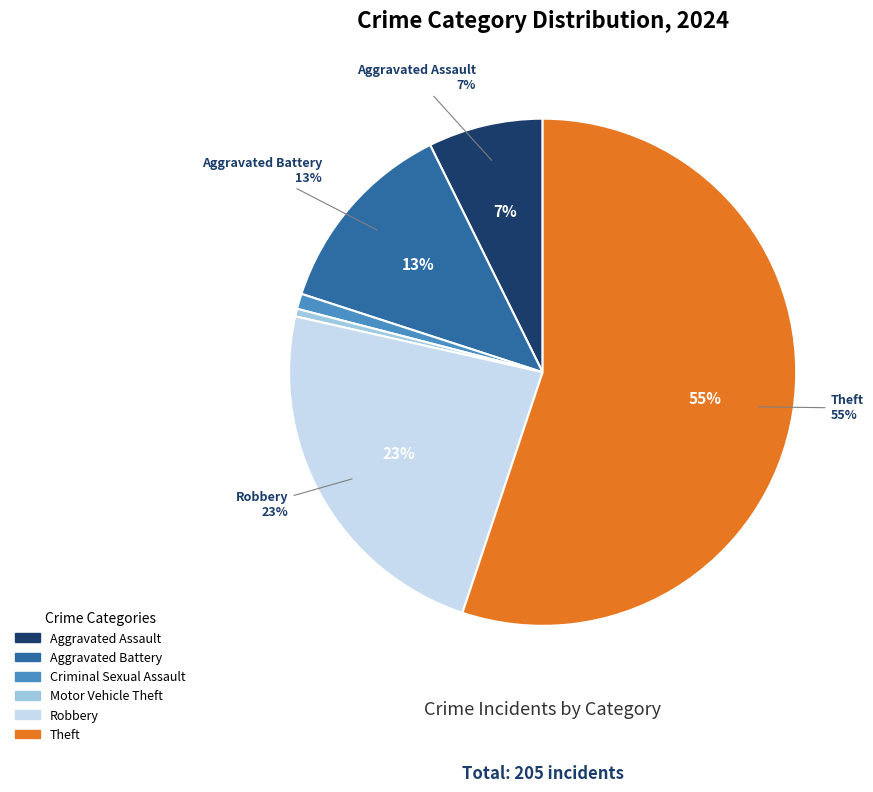

The Theft slice represents 63% of the pie. True or false?

False